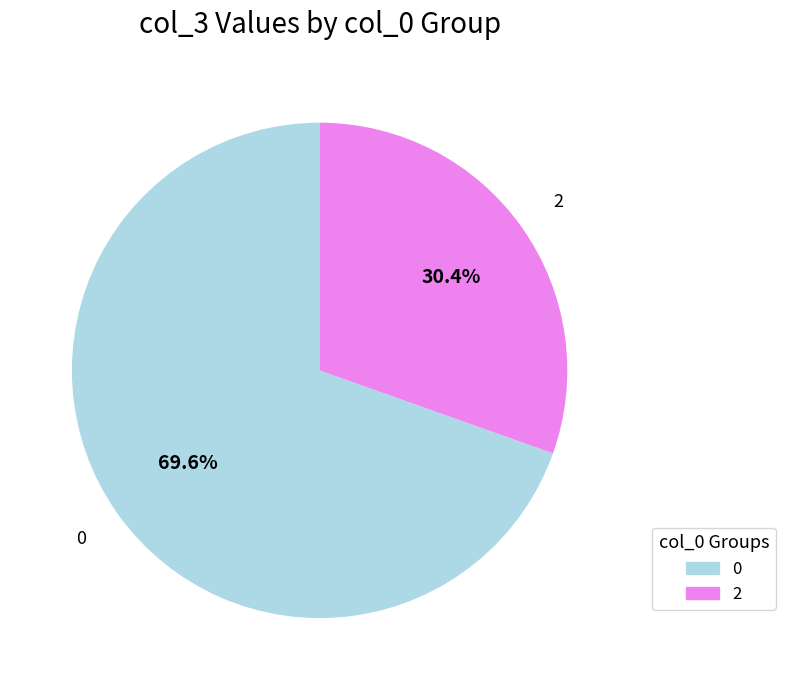

Count the number of slices in the pie.

2